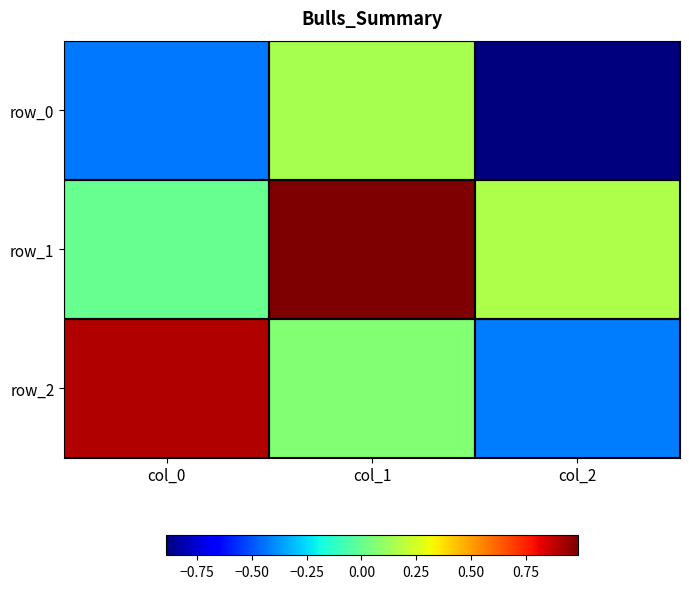

What is the difference between the highest and lowest values at col_2?

1.1